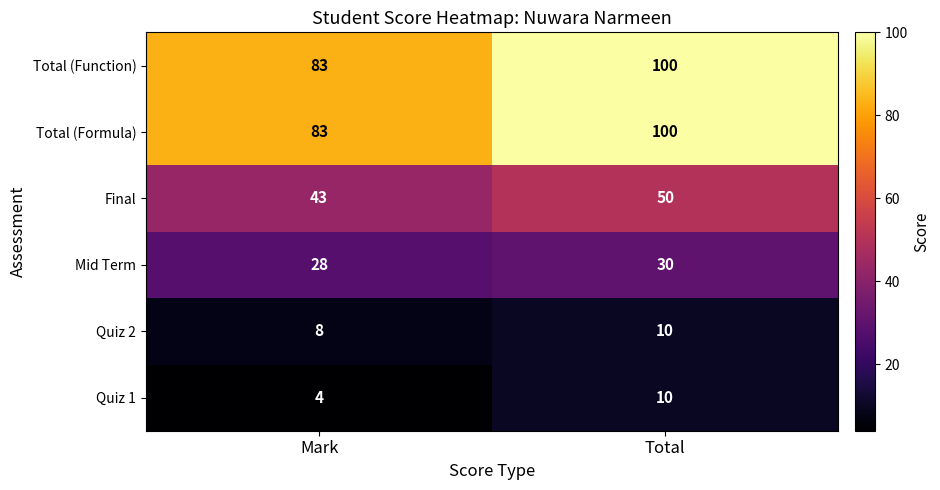

At which label is Quiz 2 closest to 9?

Mark